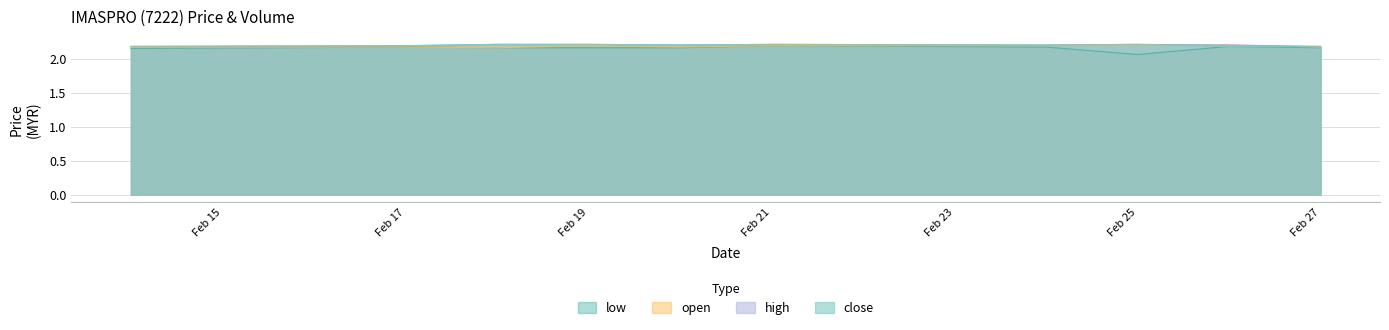

Between 2020-02-14 and 2020-02-24, which series saw the biggest shift?

low